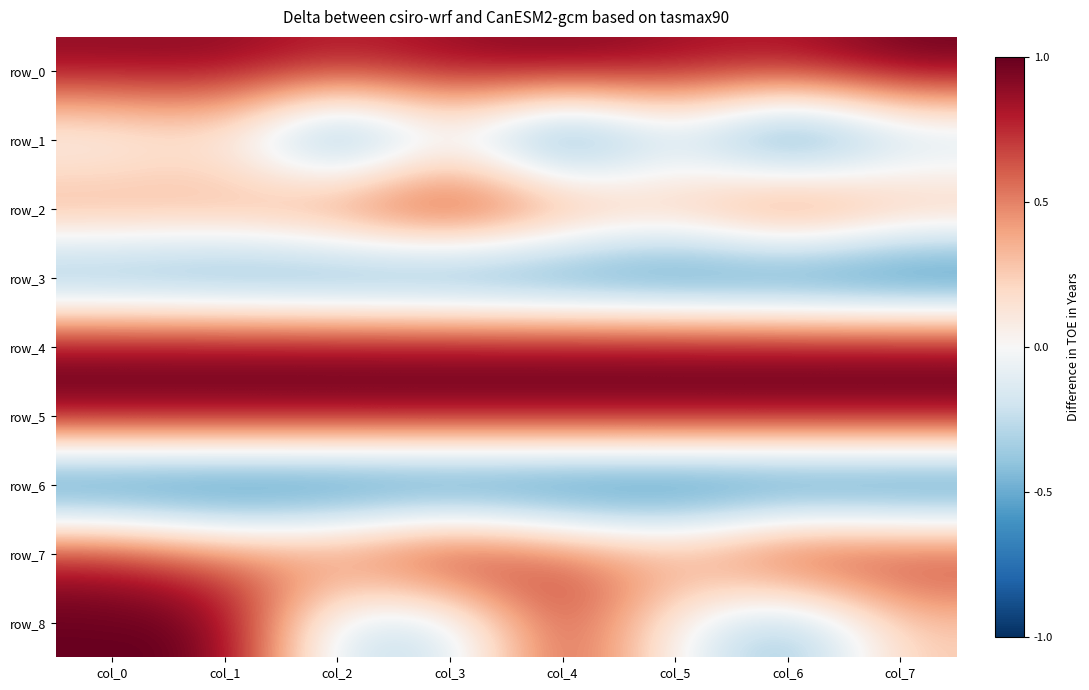

Which category has the highest value across all series?

col_7